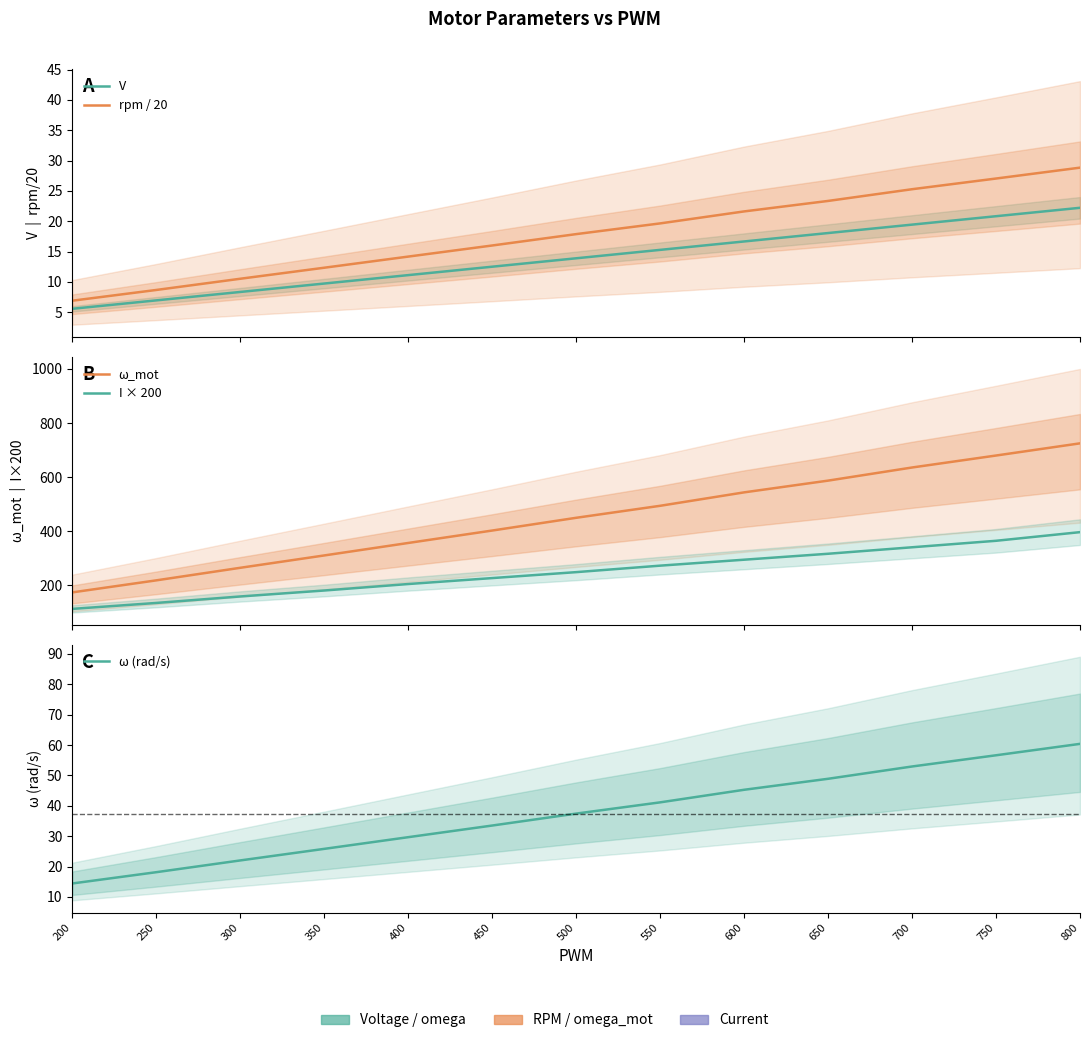

At which category does the chart reach its peak across all series?

800